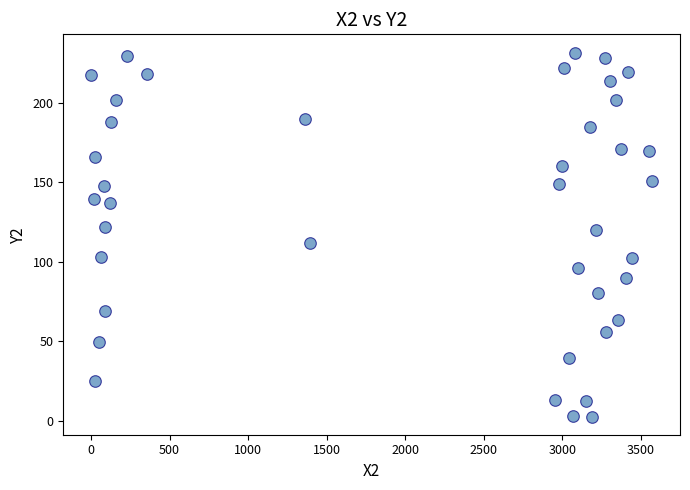

What is the range of X values (max minus min)?

3567.5